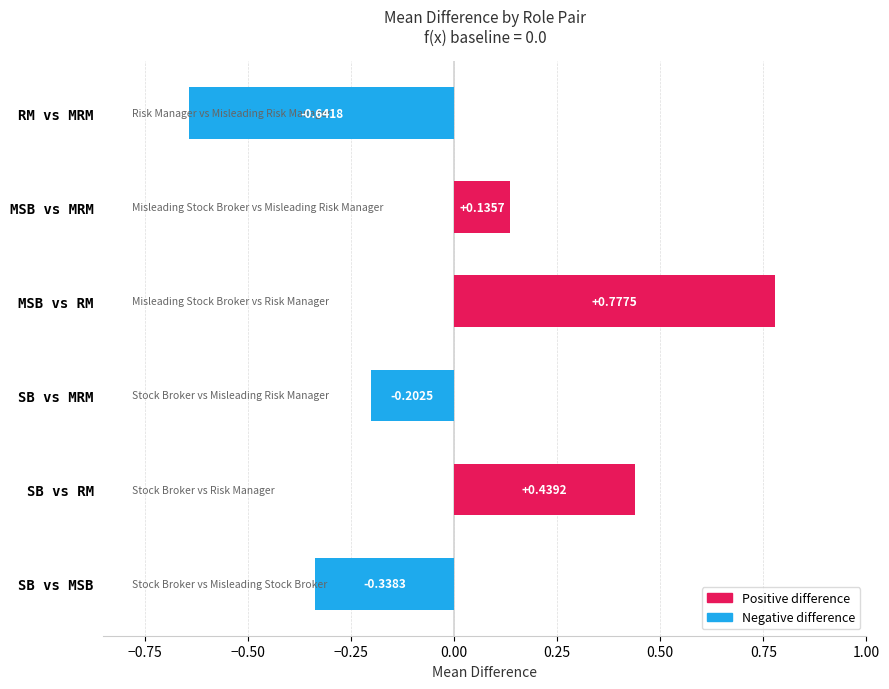

What is the difference between the maximum and minimum values?

1.4